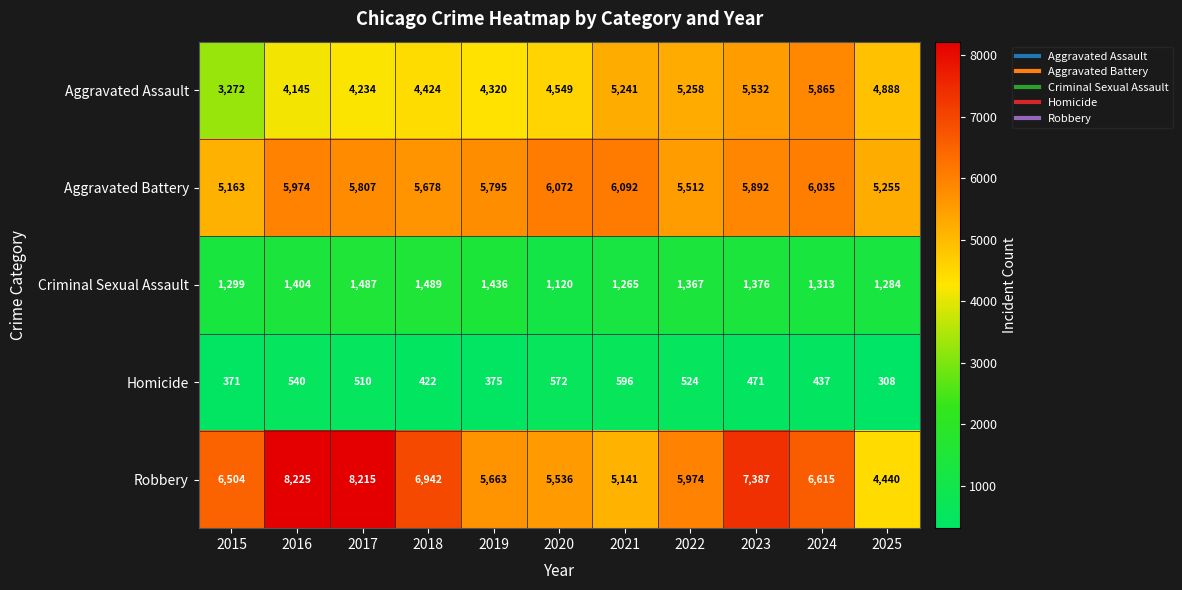

At which label does Homicide first exceed 471?

2016